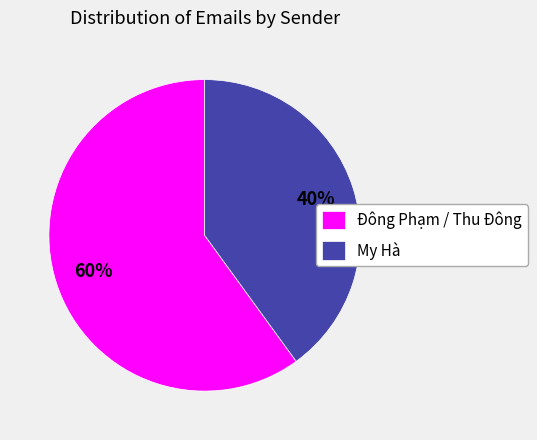

What is the ratio of the value at Đông Phạm / Thu Đông to the value at My Hà?

1.5